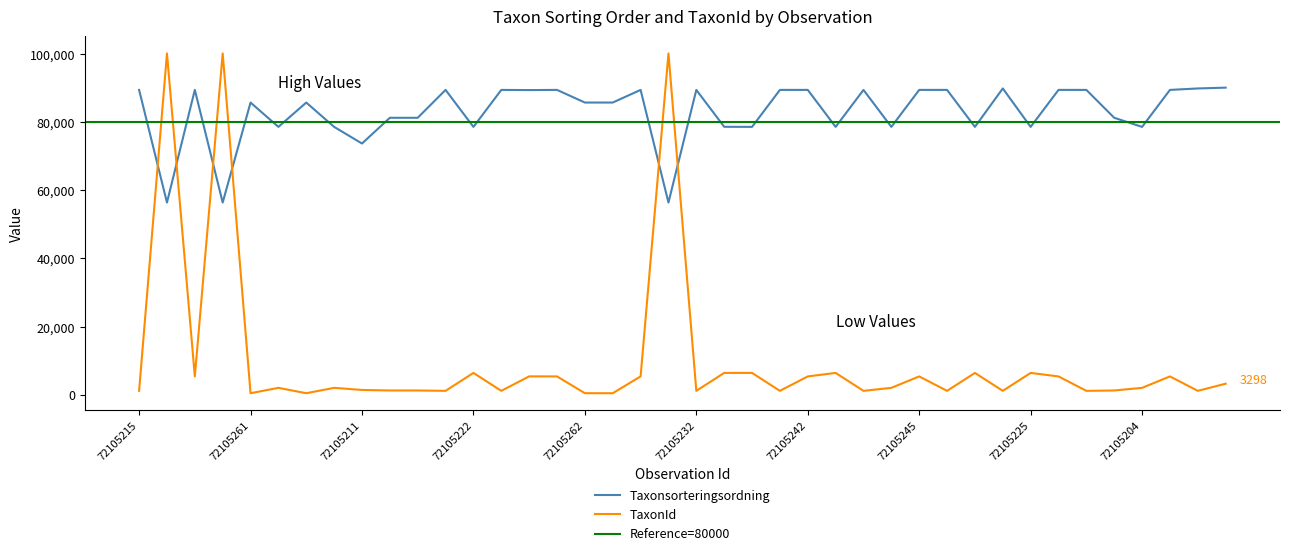

The TaxonId series shows 5432 at 72105246. True or false?

True